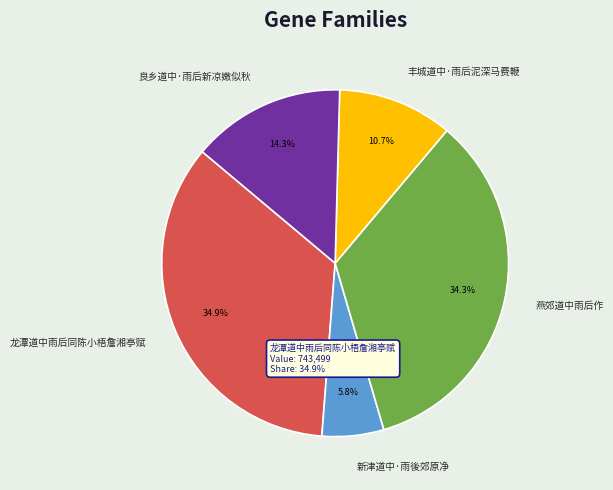

Is it true that 龙潭道中雨后同陈小梧詹湘亭赋 is 35% of the pie?

True